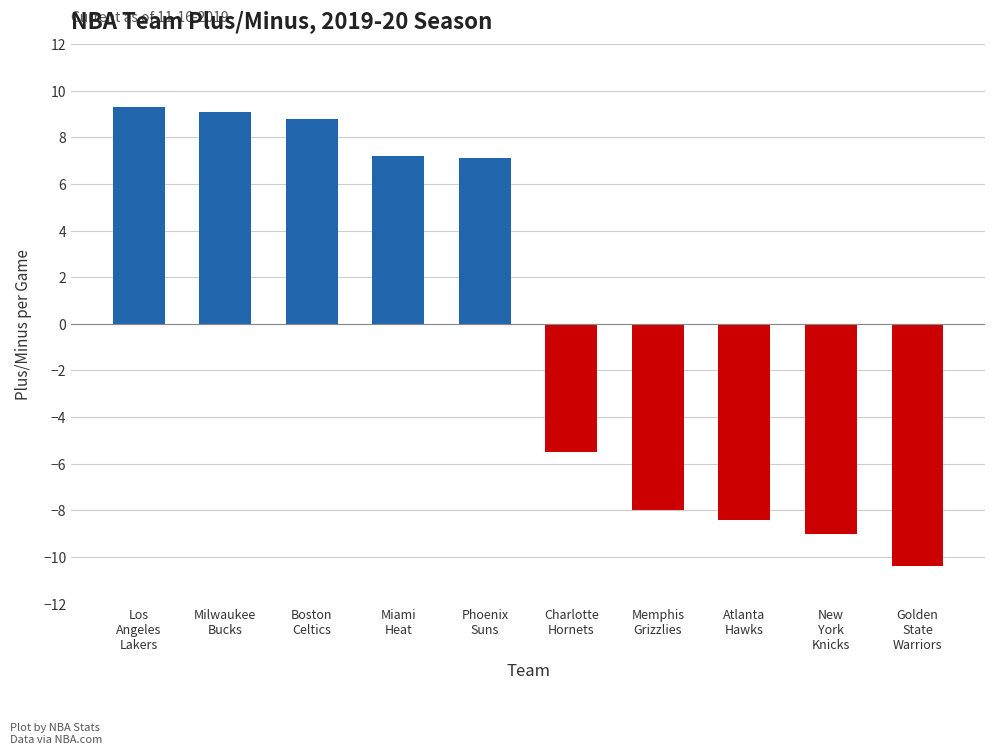

How many values are below zero?

5